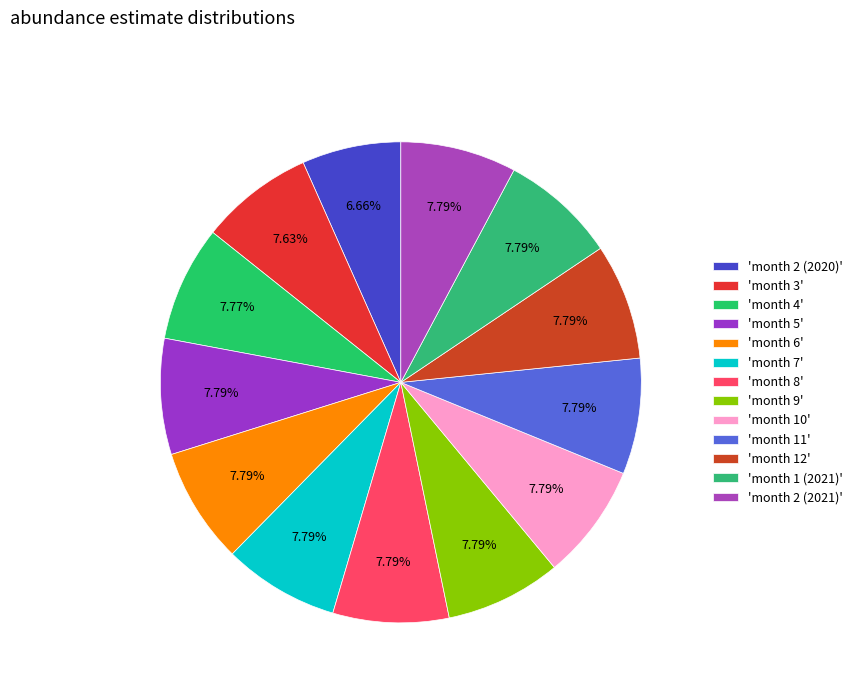

Count the number of slices in the pie.

13